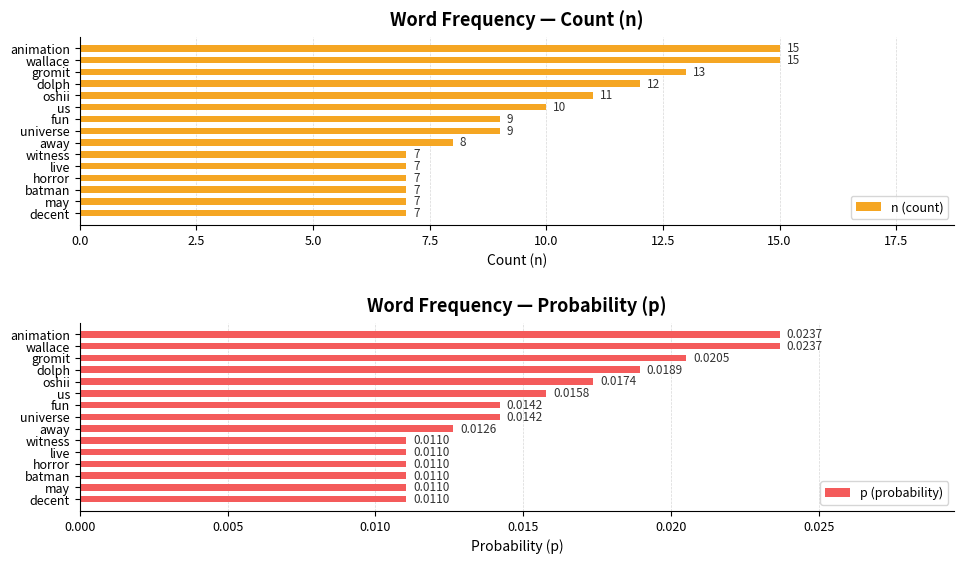

What is the minimum value for n (count)?

7